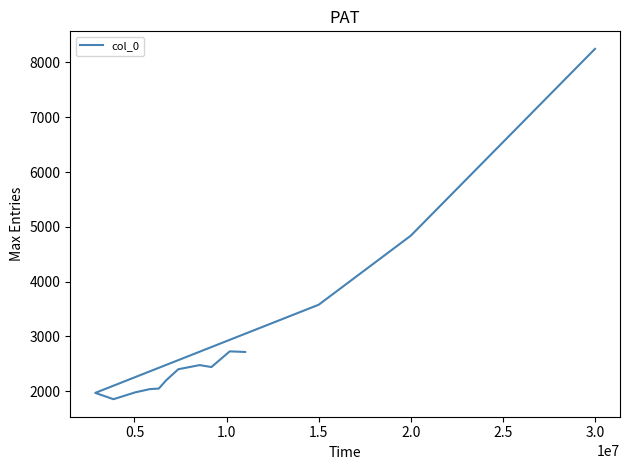

What is the minimum value shown in the chart?

1851.9